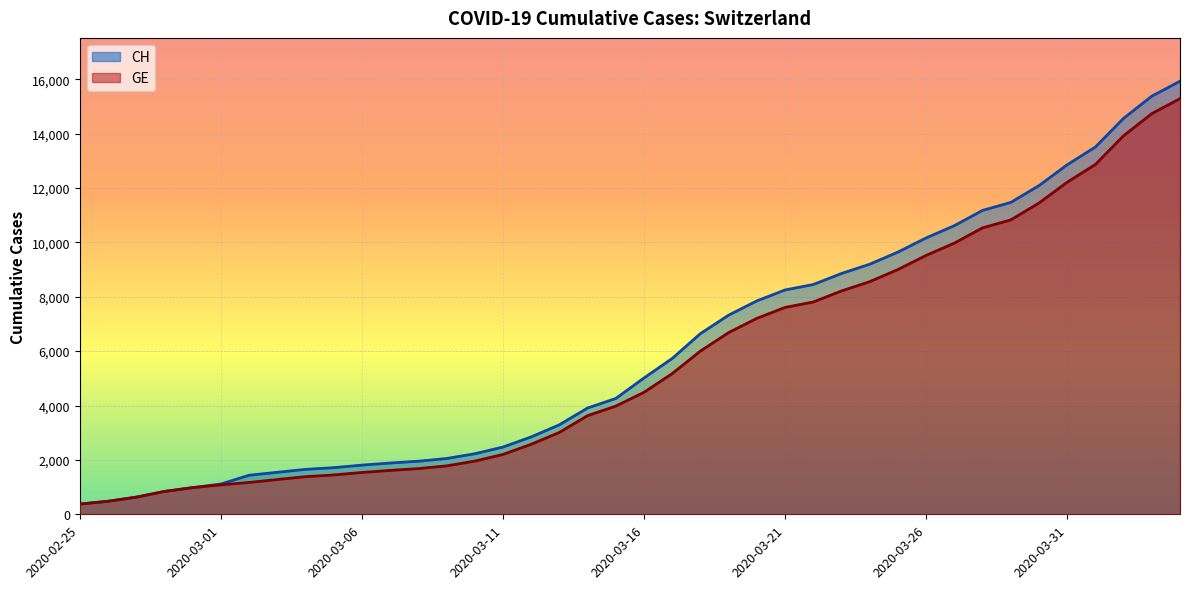

True or false: GE has a value of 6002 at 2020-03-18.

True